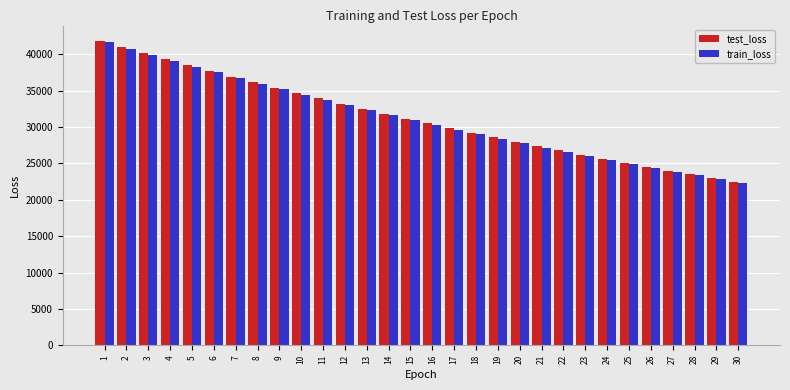

How many categories are shown in the chart?

30